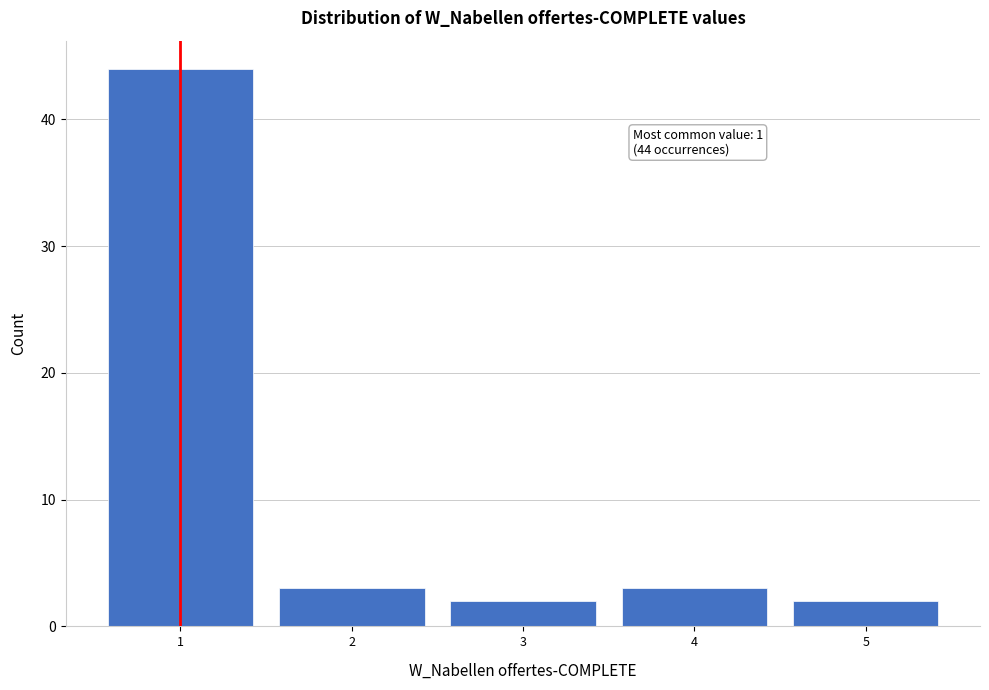

Which range on the x-axis has the tallest bar?

0.5 to 1.5